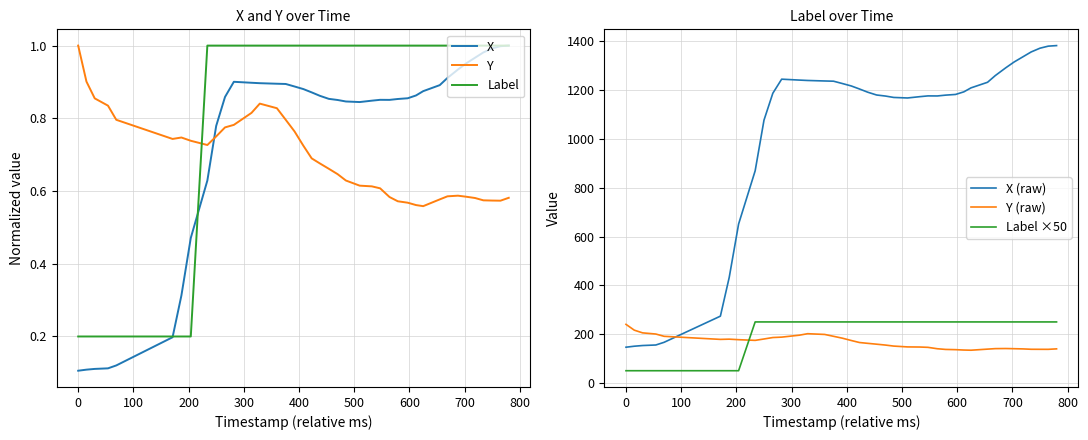

Count the number of categories in the chart.

40